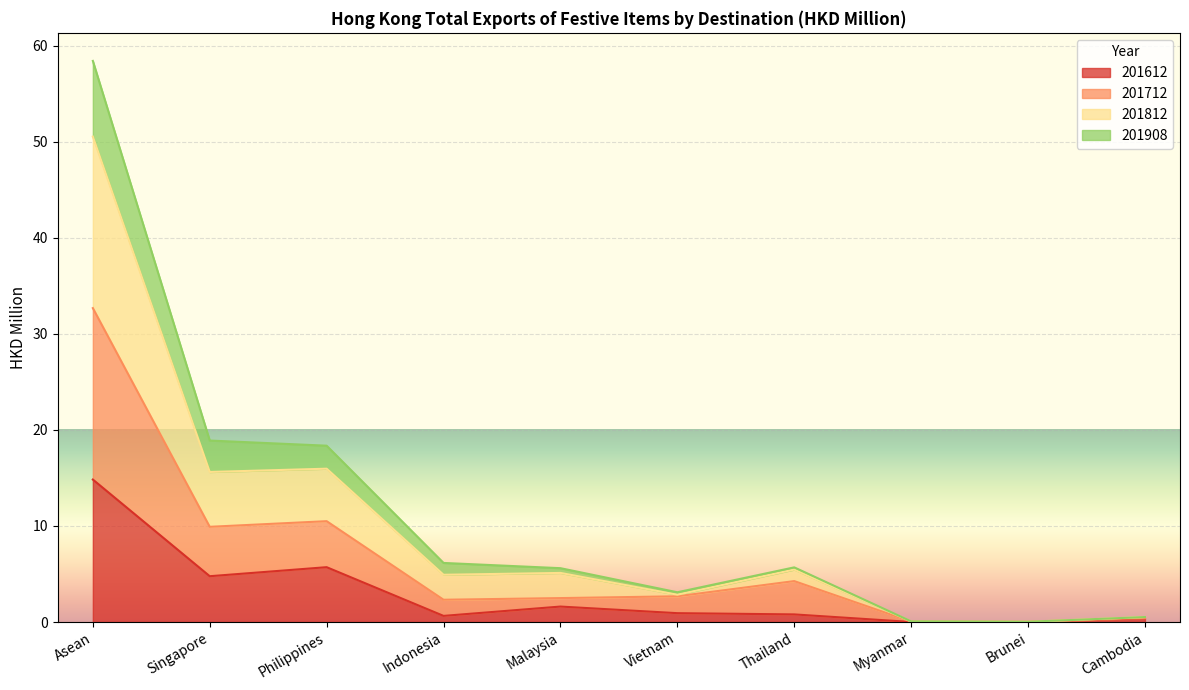

True or false: 201812 and 201712 cross at least once.

False